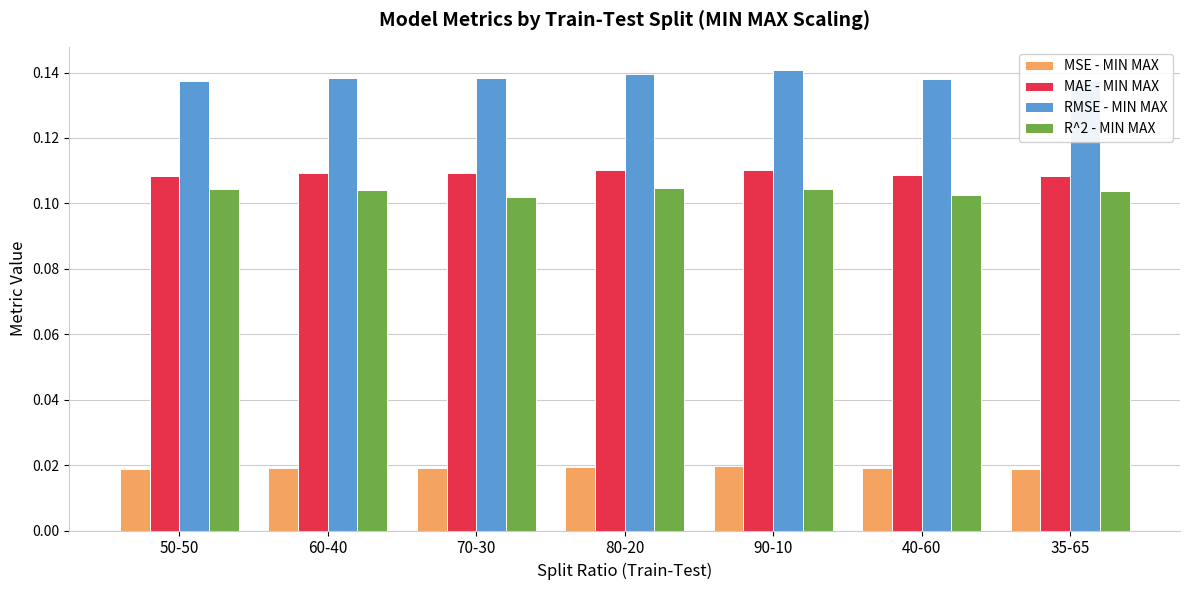

What is the sum of all RMSE - MIN MAX values?

1.0